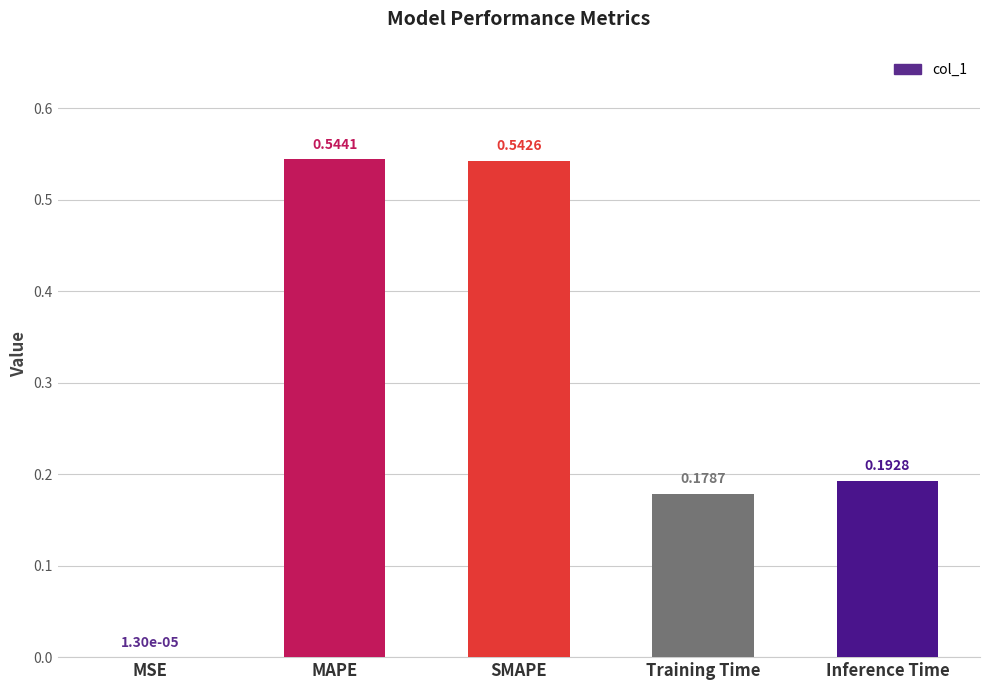

Are the bars grouped side by side (vs. stacked)?

No